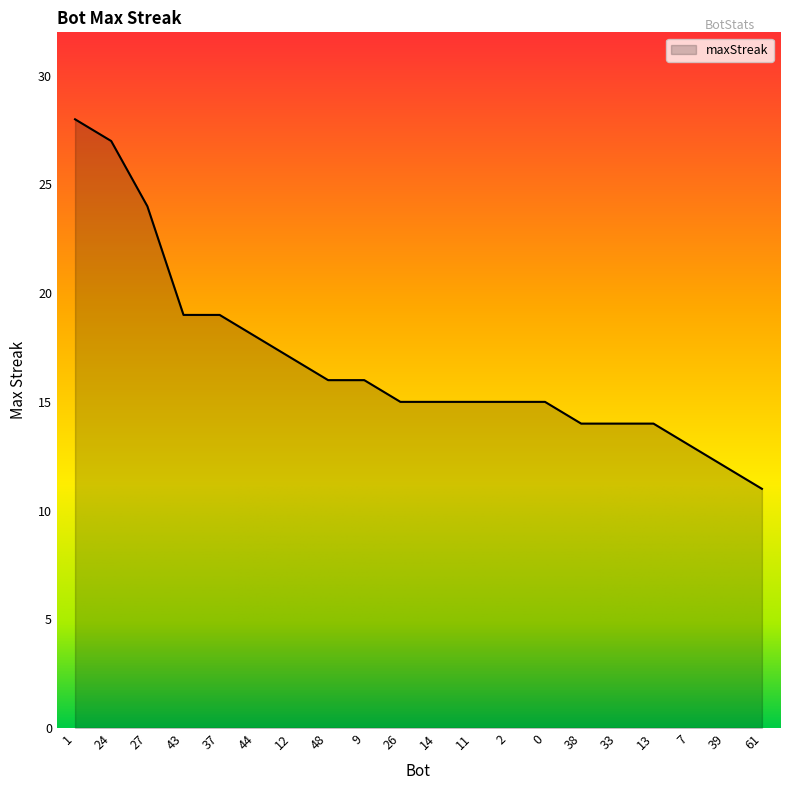

What is the change in value from 44 to 12?

-1